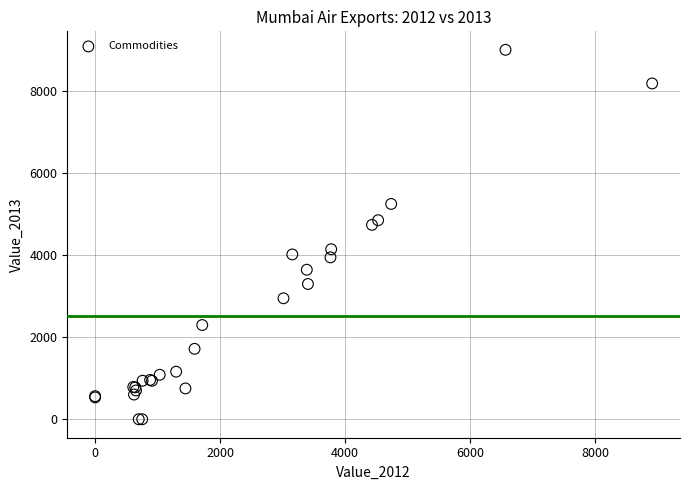

What Y value in the scatter plot is closest to 4499?

4734.4